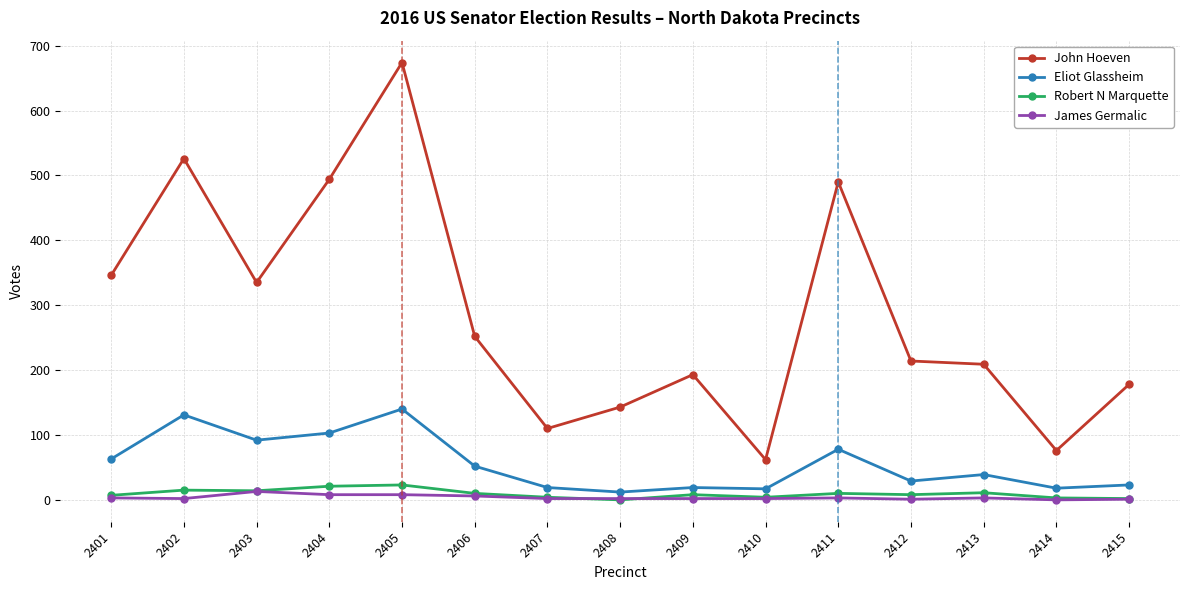

What is the value of the Robert N Marquette point at the 11th from the left?

10